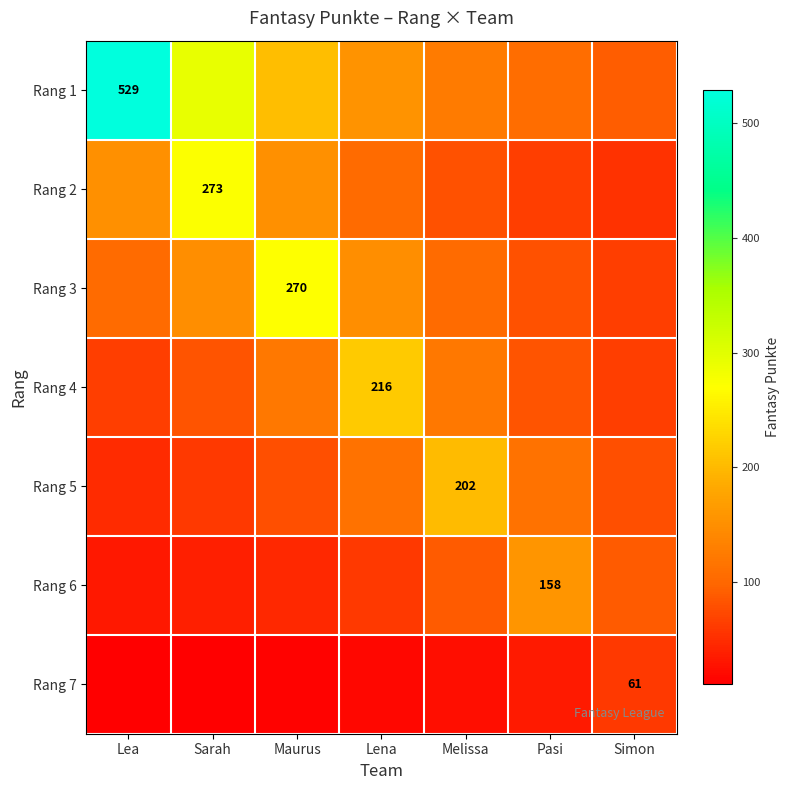

Is it true that Rang 6 equals 60.8 at Lena?

True